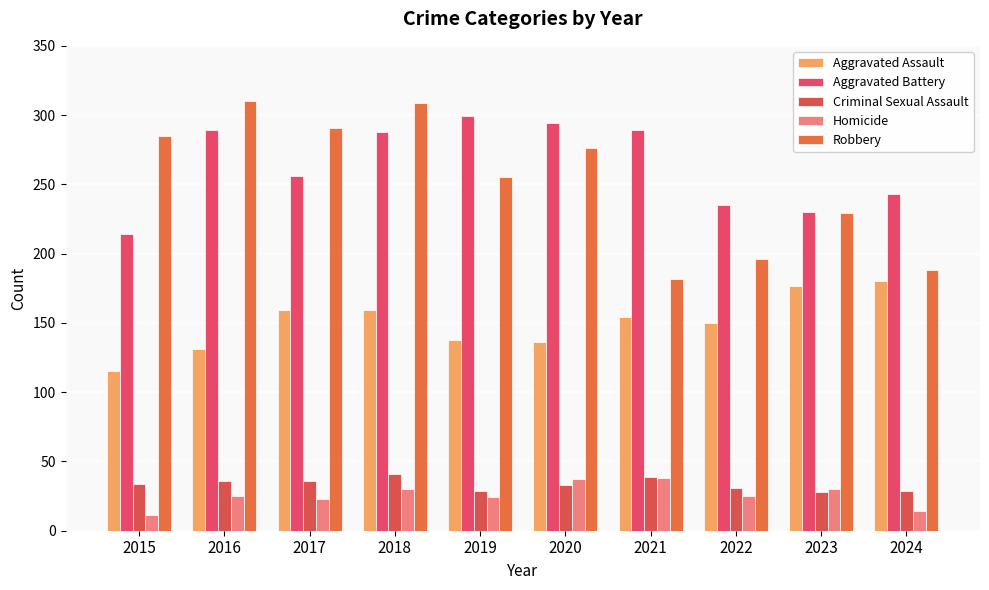

Are the bars horizontal?

No